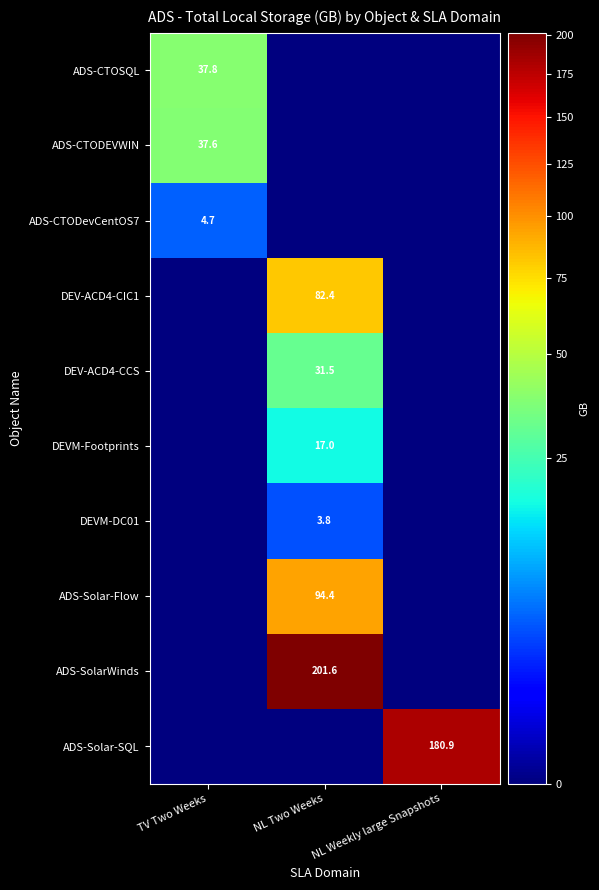

The value of ADS-CTODEVWIN at TV Two Weeks is 37.6. True or false?

True